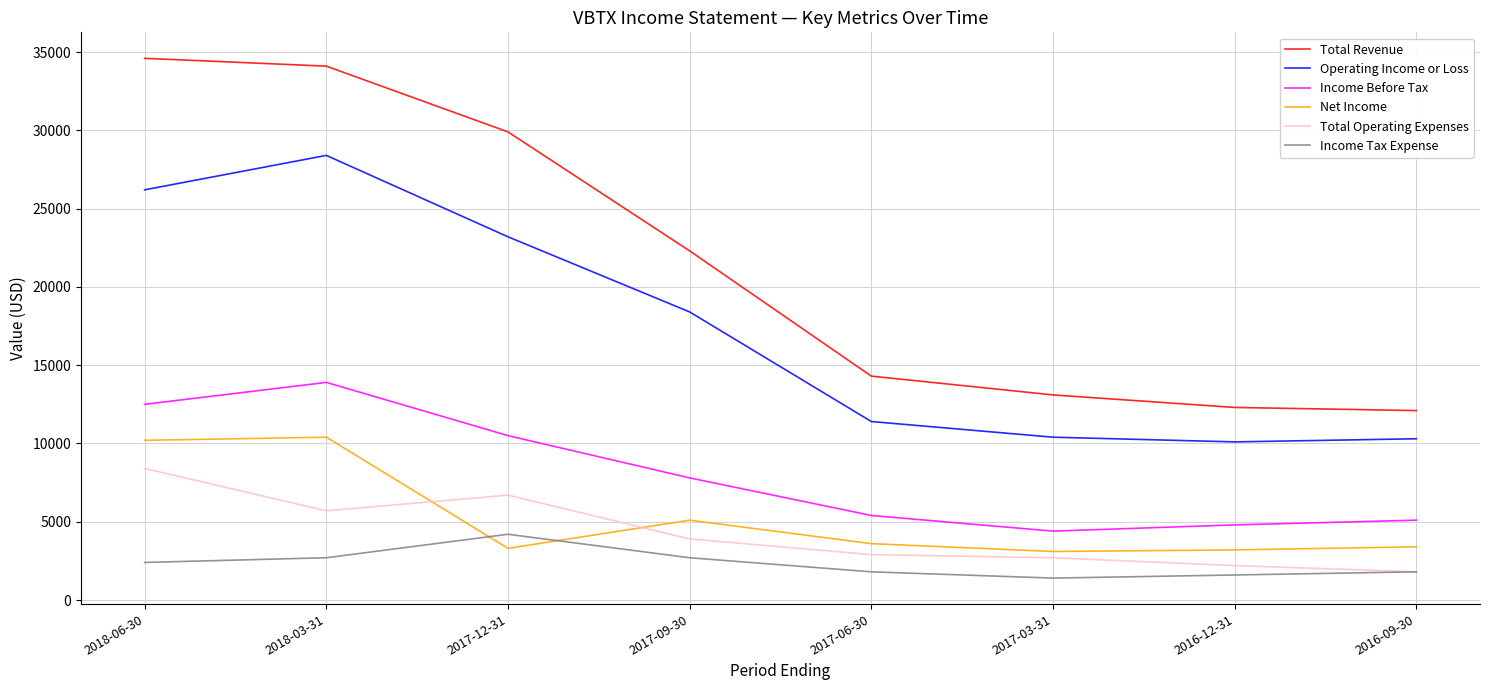

Which series has the largest total across all categories?

Total Revenue